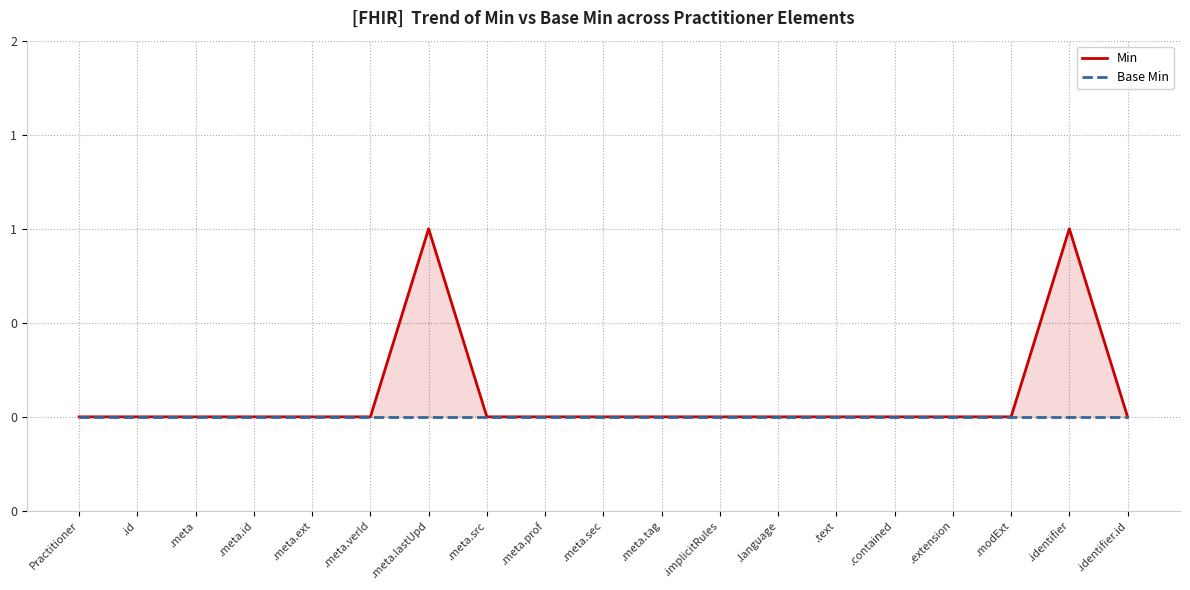

Which series has the largest total across all categories?

Min